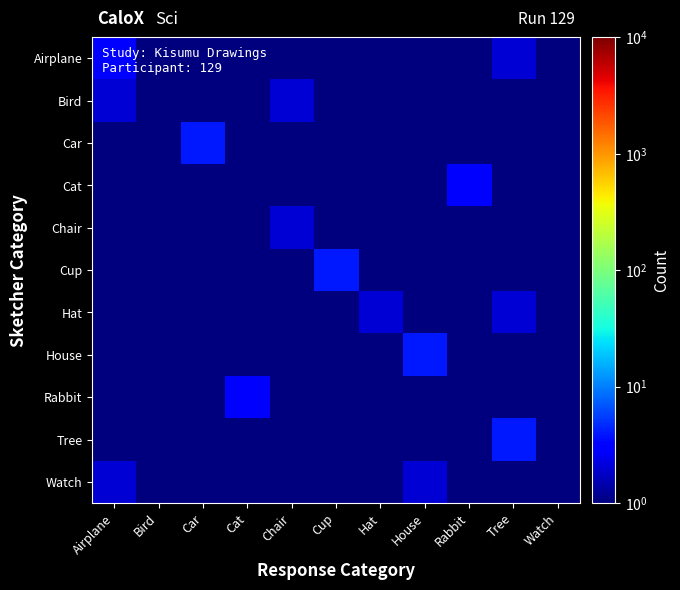

Which series has the largest total across all categories?

Airplane